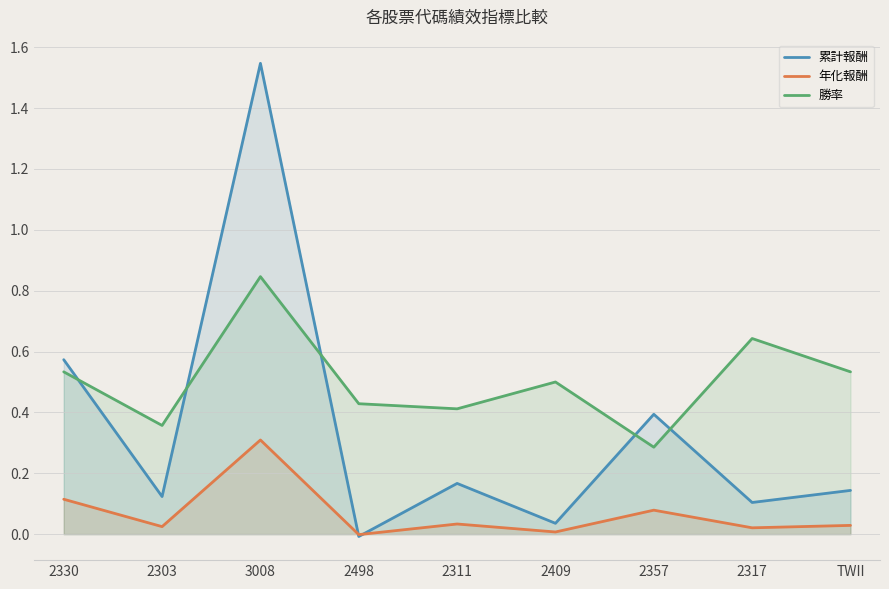

How many lines are shown in the chart?

3